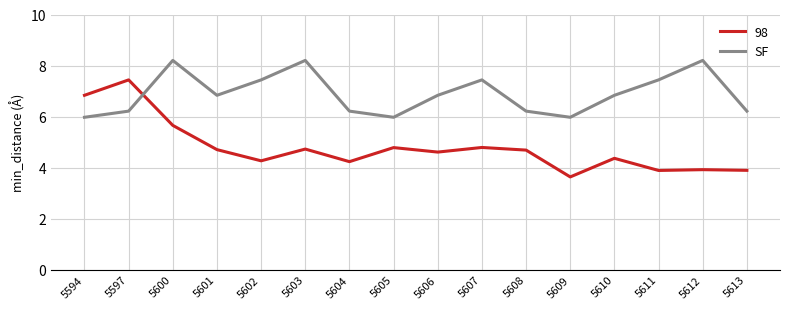

Rank the series at 5606 from highest to lowest value.

SF, 98